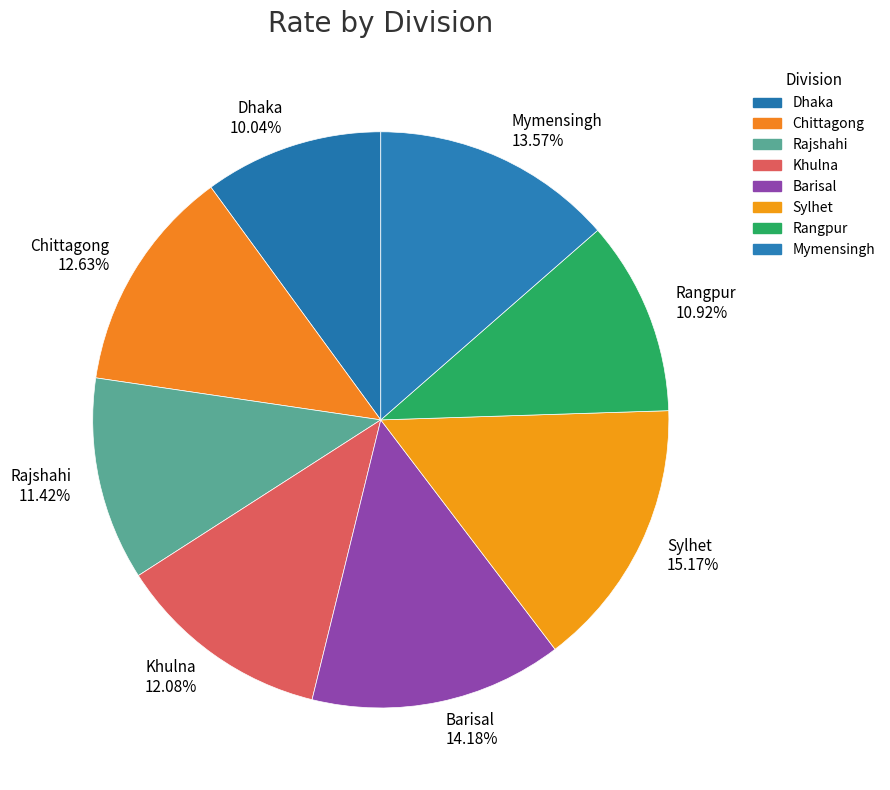

Which category has the smallest portion of the pie?

Dhaka